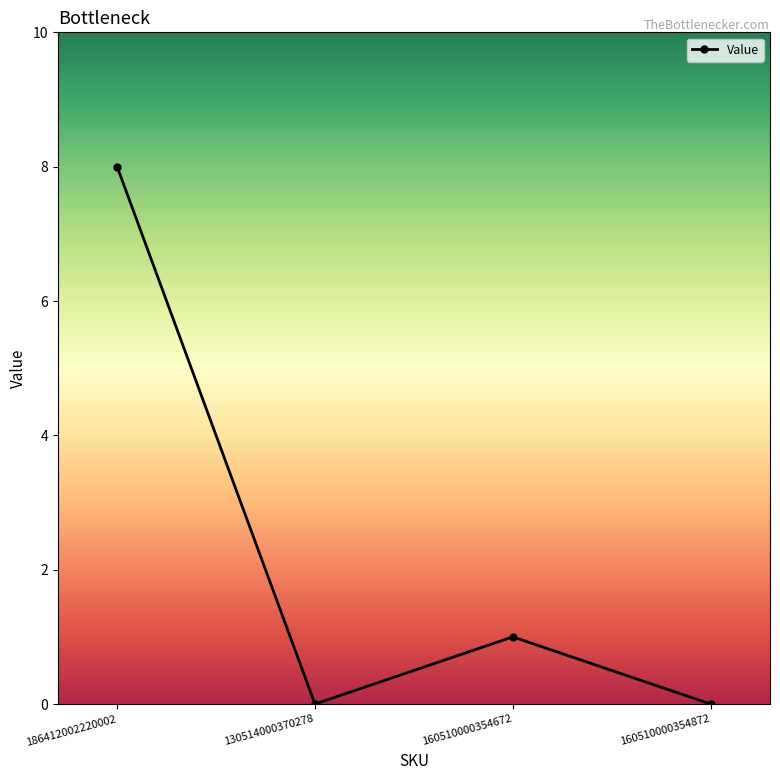

How many interior local peaks (higher than both neighbors) does the data have?

1